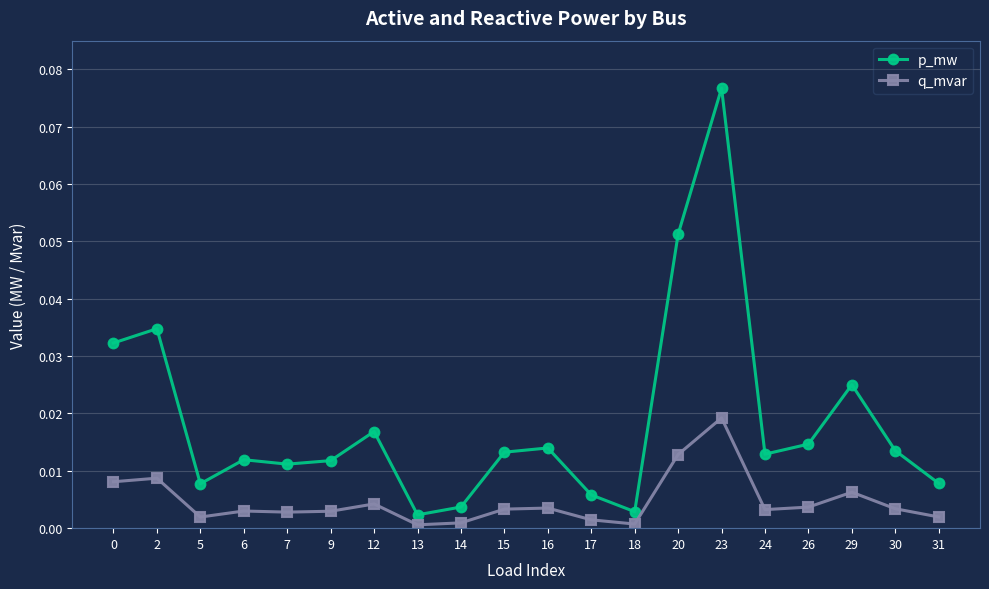

Where is the first local minimum for p_mw?

5